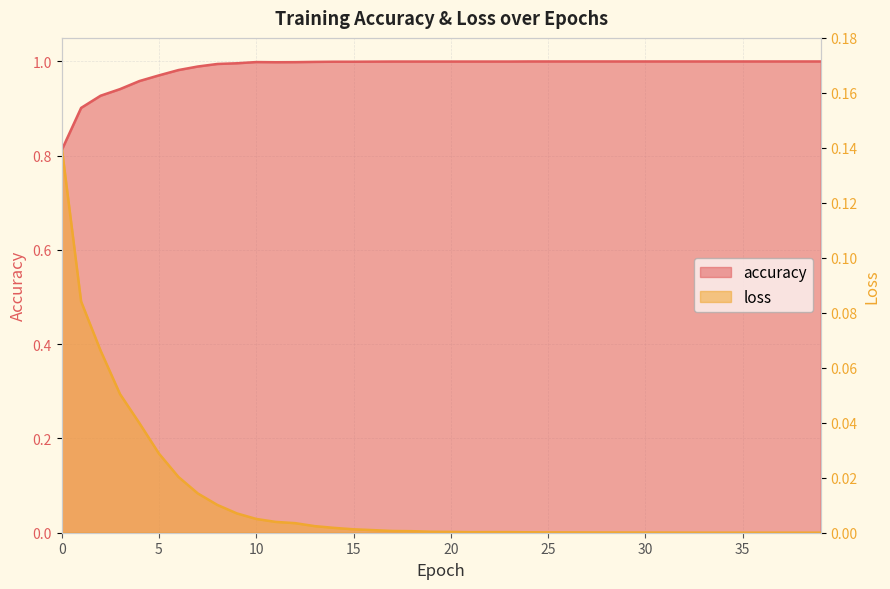

True or false: accuracy and loss cross at least once.

False